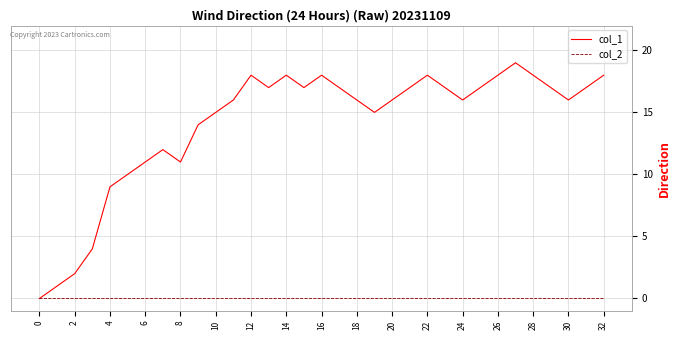

How many series are shown in this chart?

2